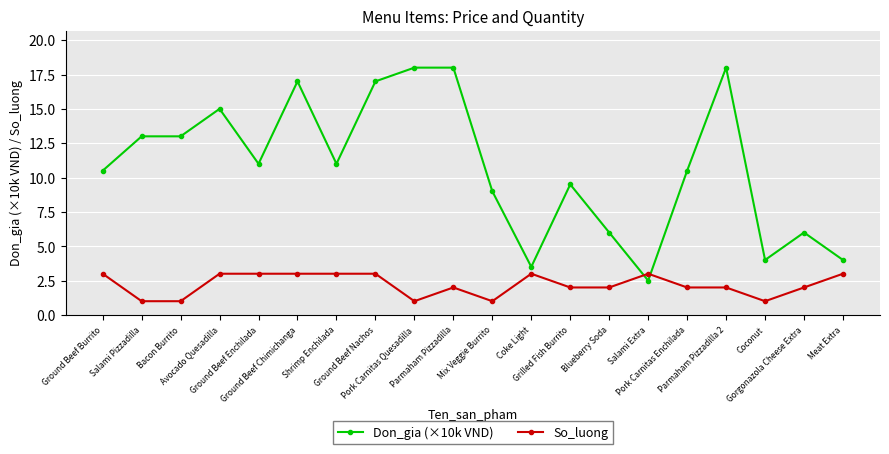

Reading left to right, extract all data points from this chart.

Don_gia (×10k VND): Ground Beef Burrito=10.5	Salami Pizzadilla=13.0	Bacon Burrito=13.0	Avocado Quesadilla=15.0	Ground Beef Enchilada=11.0	Ground Beef Chimichanga=17.0	Shrimp Enchilada=11.0	Ground Beef Nachos=17.0	Pork Carnitas Quesadilla=18.0	Parmaham Pizzadilla=18.0	Mix Veggie Burrito=9.0	Coke Light=3.5	Grilled Fish Burrito=9.5	Blueberry Soda=6.0	Salami Extra=2.5	Pork Carnitas Enchilada=10.5	Parmaham Pizzadilla 2=18.0	Coconut=4.0	Gorgonazola Cheese Extra=6.0	Meat Extra=4.0
So_luong: Ground Beef Burrito=3.0	Salami Pizzadilla=1.0	Bacon Burrito=1.0	Avocado Quesadilla=3.0	Ground Beef Enchilada=3.0	Ground Beef Chimichanga=3.0	Shrimp Enchilada=3.0	Ground Beef Nachos=3.0	Pork Carnitas Quesadilla=1.0	Parmaham Pizzadilla=2.0	Mix Veggie Burrito=1.0	Coke Light=3.0	Grilled Fish Burrito=2.0	Blueberry Soda=2.0	Salami Extra=3.0	Pork Carnitas Enchilada=2.0	Parmaham Pizzadilla 2=2.0	Coconut=1.0	Gorgonazola Cheese Extra=2.0	Meat Extra=3.0